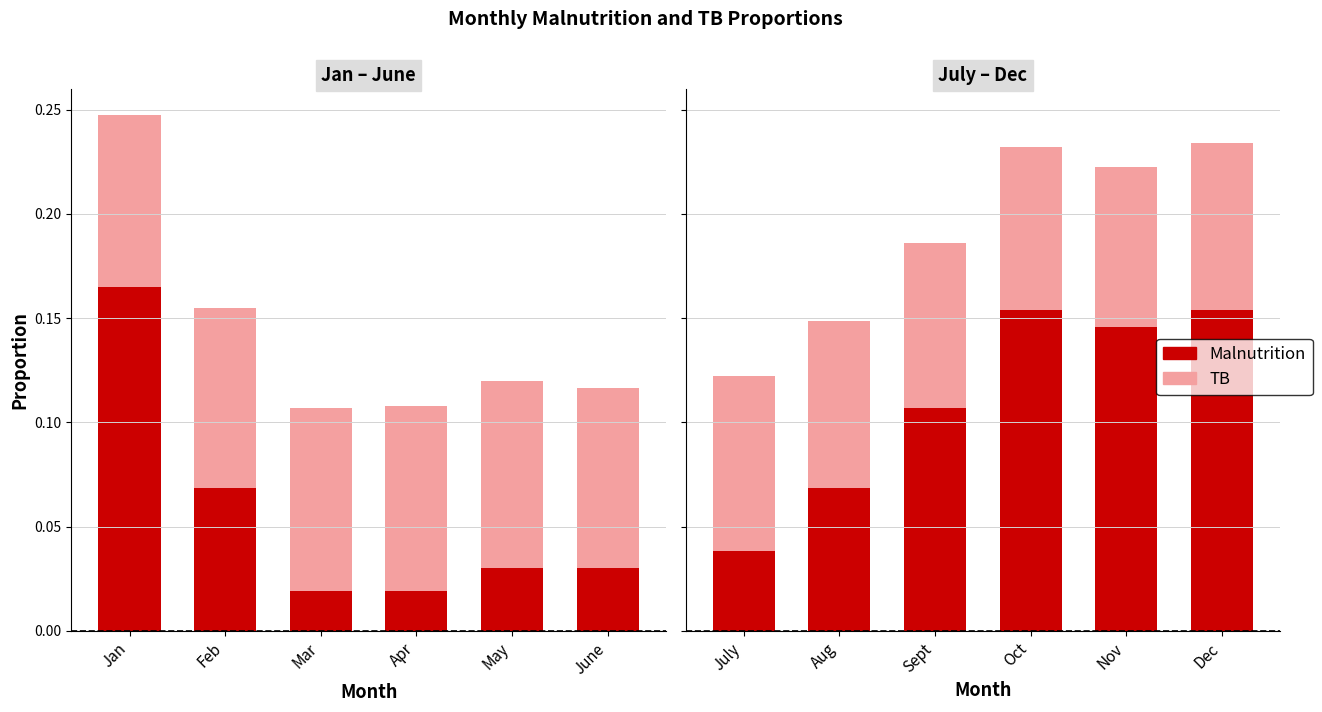

The TB series shows 0.1 at July. True or false?

True